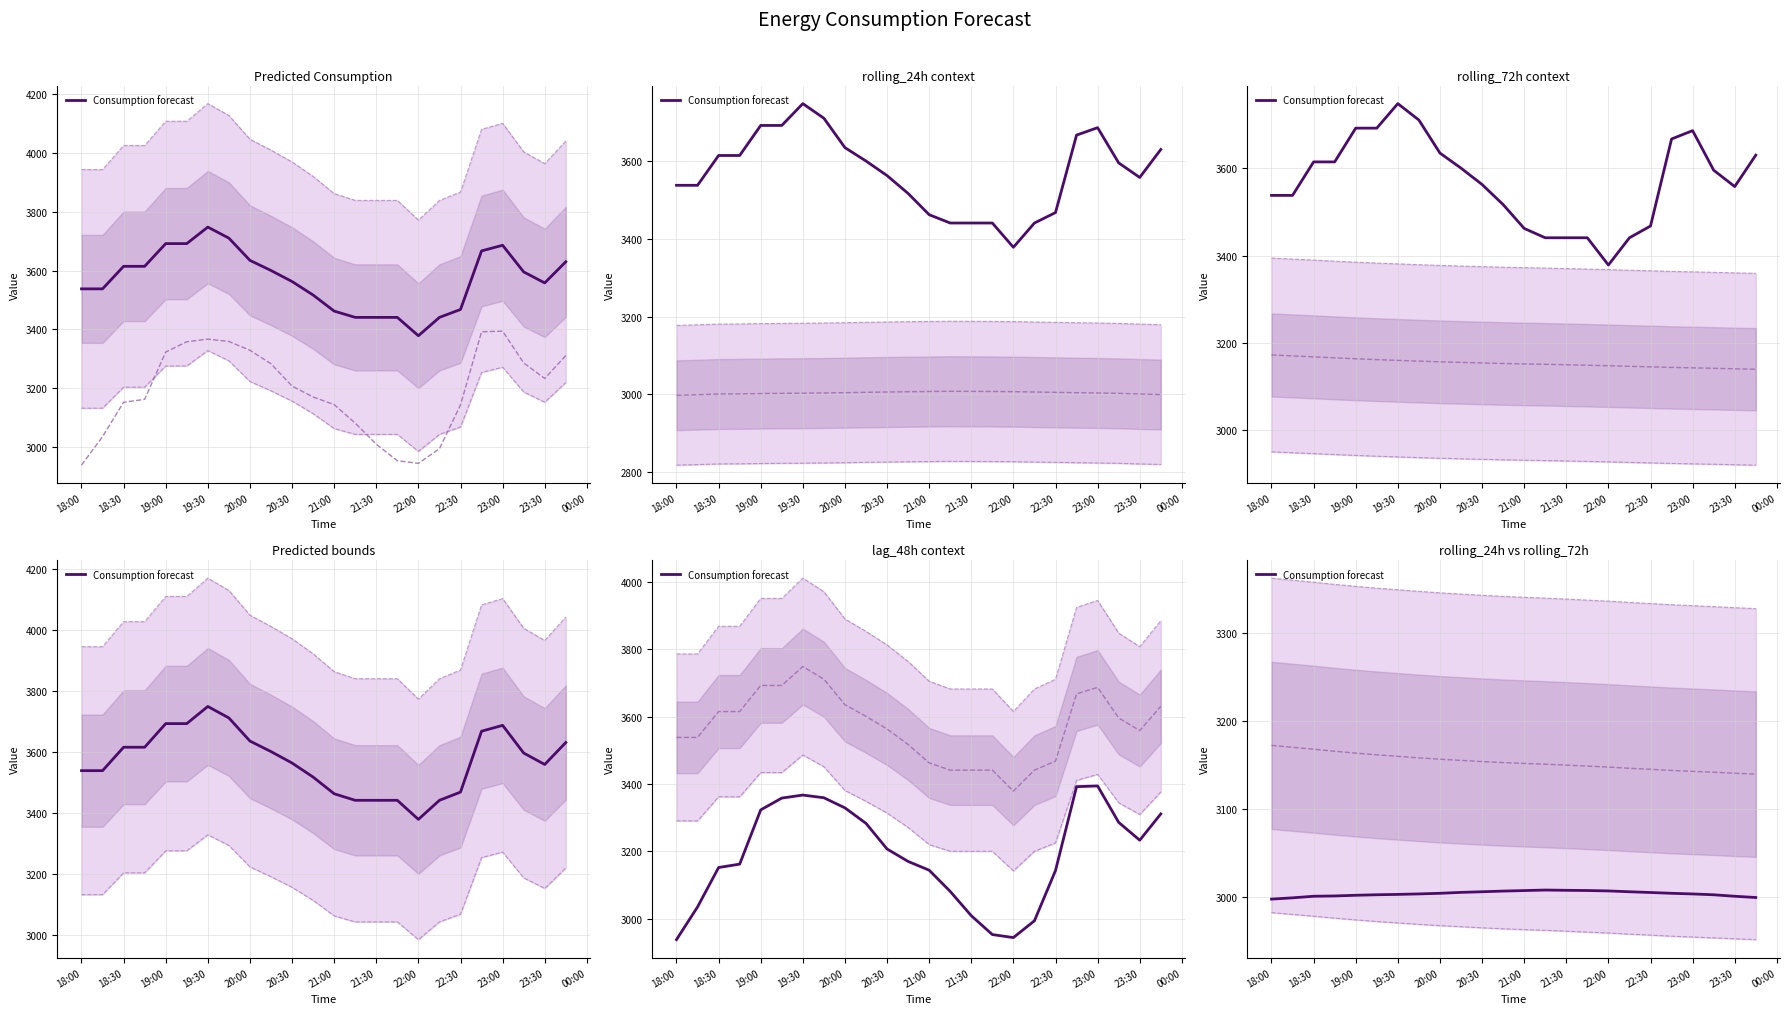

How many interior local peaks (higher than both neighbors) does the data have?

1